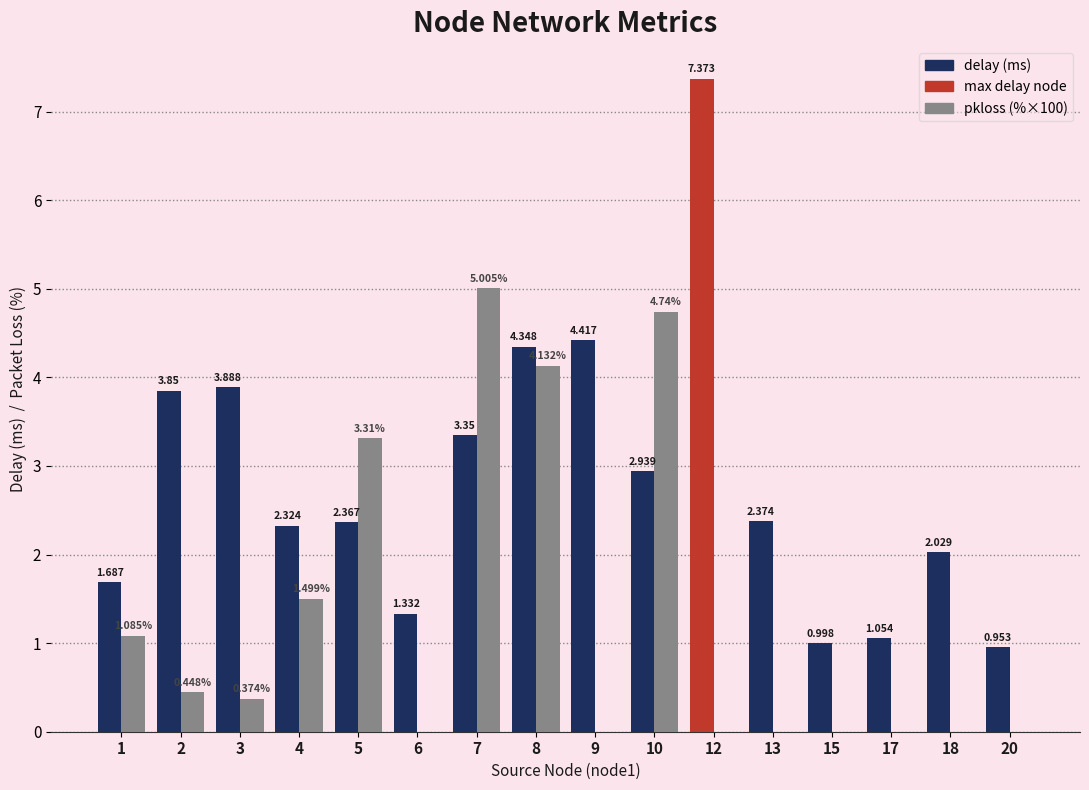

Are the bars grouped side by side (vs. stacked)?

Yes